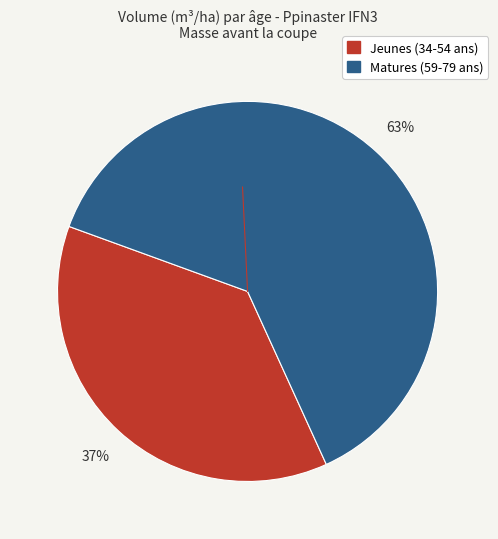

Is there a majority slice in this chart?

Yes